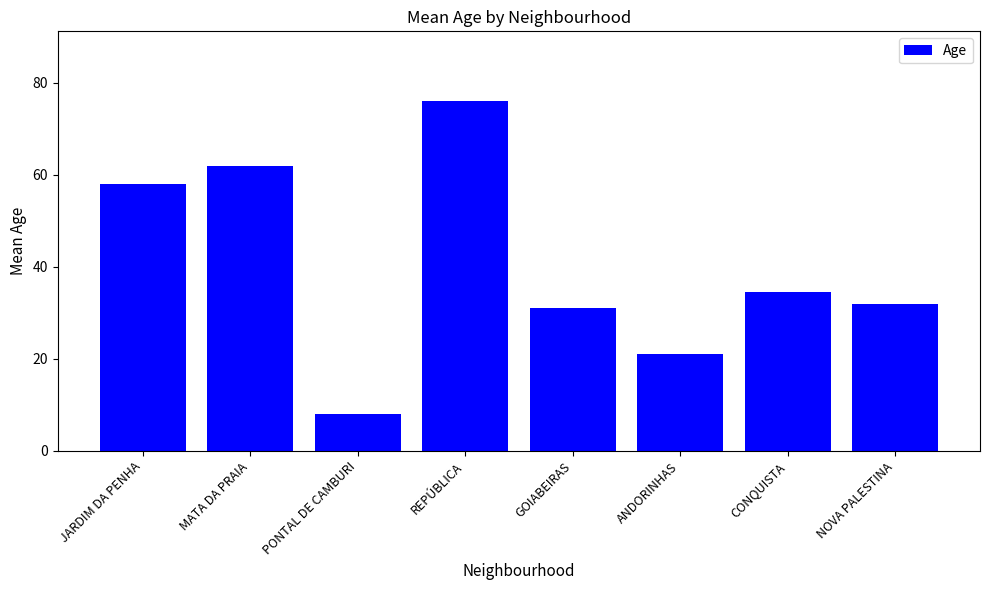

What is the change in value from GOIABEIRAS to NOVA PALESTINA?

+1.0